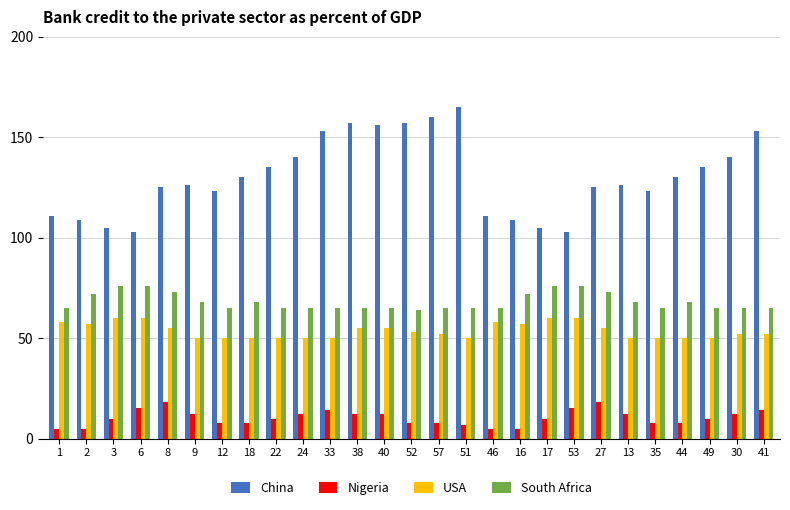

Reading left to right, transcribe all the data shown in this chart.

China: 1=111	2=109	3=105	6=103	8=125	9=126	12=123	18=130	22=135	24=140	33=153	38=157	40=156	52=157	57=160	51=165	46=111	16=109	17=105	53=103	27=125	13=126	35=123	44=130	49=135	30=140	41=153
Nigeria: 1=5	2=5	3=10	6=15	8=18	9=12	12=8	18=8	22=10	24=12	33=14	38=12	40=12	52=8	57=8	51=7	46=5	16=5	17=10	53=15	27=18	13=12	35=8	44=8	49=10	30=12	41=14
USA: 1=58	2=57	3=60	6=60	8=55	9=50	12=50	18=50	22=50	24=50	33=50	38=55	40=55	52=53	57=52	51=50	46=58	16=57	17=60	53=60	27=55	13=50	35=50	44=50	49=50	30=52	41=52
South Africa: 1=65	2=72	3=76	6=76	8=73	9=68	12=65	18=68	22=65	24=65	33=65	38=65	40=65	52=64	57=65	51=65	46=65	16=72	17=76	53=76	27=73	13=68	35=65	44=68	49=65	30=65	41=65